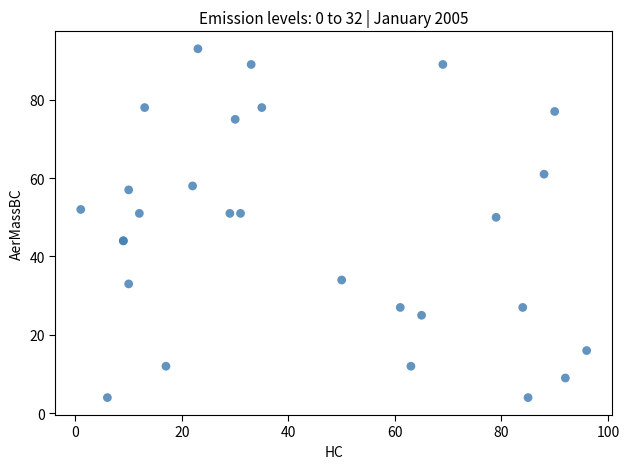

What Y value in the scatter plot is closest to 48?

50